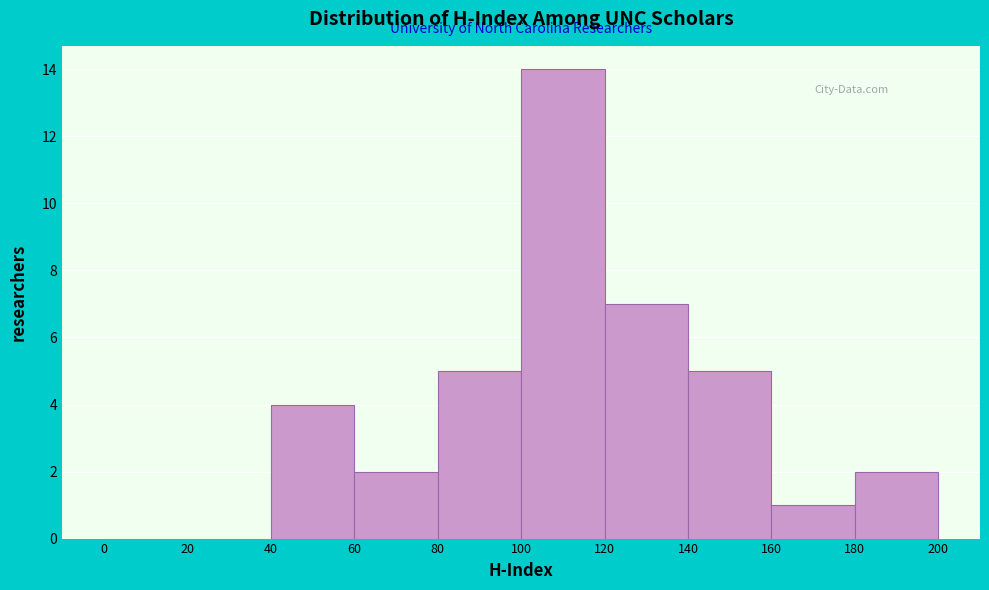

Reading left to right, list every bar in this chart as the range it spans on the x-axis followed by its height. The values are not printed on the chart, so give them approximately, as read against the axis.

0 to 20: 0
20 to 40: 0
40 to 60: 4
60 to 80: 2
80 to 100: 5
100 to 120: 14
120 to 140: 7
140 to 160: 5
160 to 180: 1
180 to 200: 2